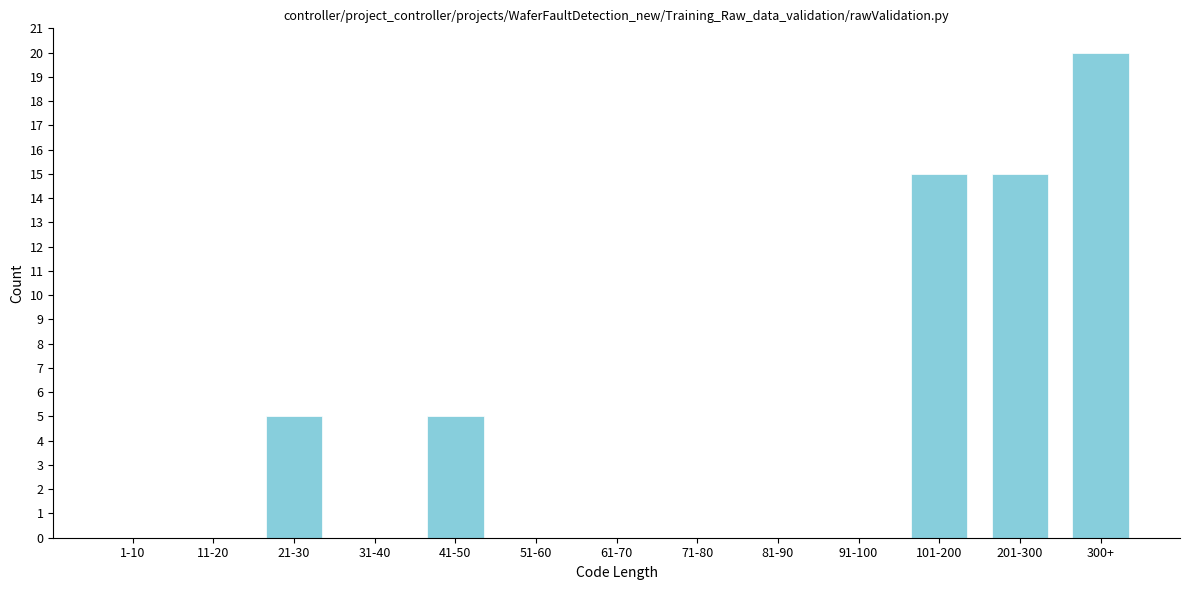

Reading right to left, what are all the values shown in this chart?

300+=20	201-300=15	101-200=15	91-100=0	81-90=0	71-80=0	61-70=0	51-60=0	41-50=5	31-40=0	21-30=5	11-20=0	1-10=0